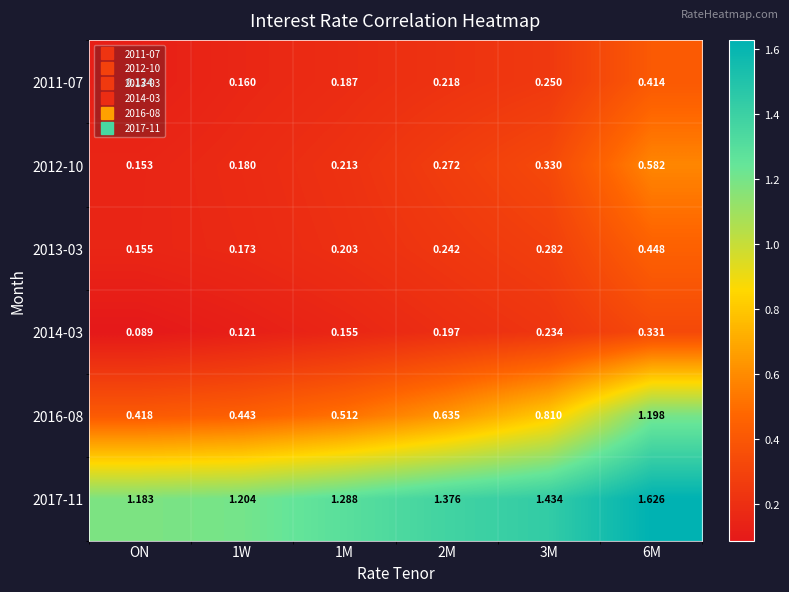

At which category is the sum across all series the highest?

6M